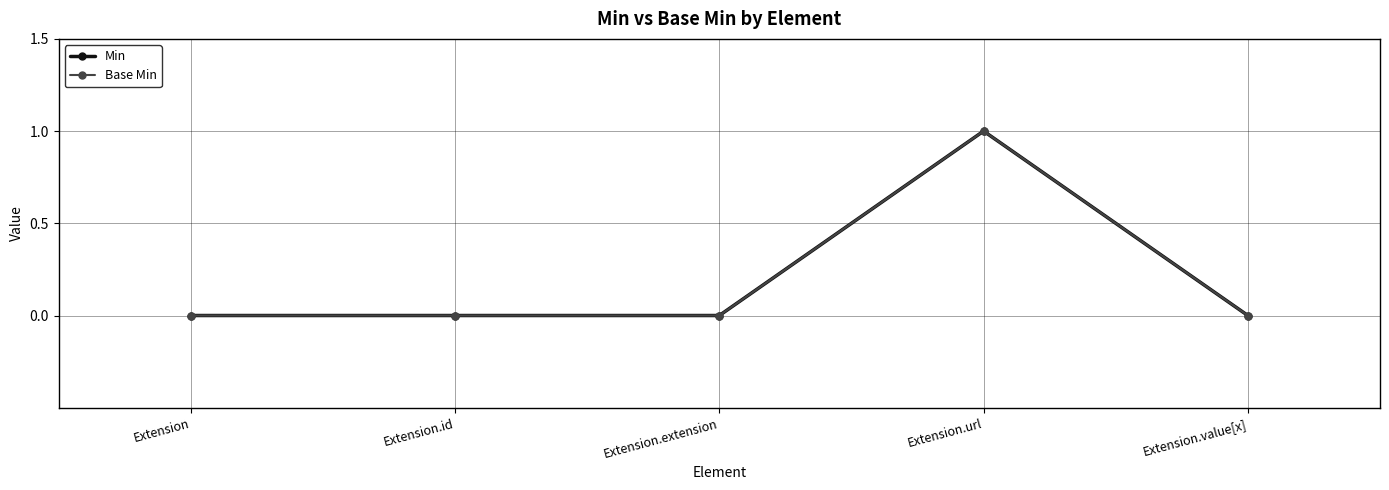

The value of Min at Extension.value[x] is 0. True or false?

True